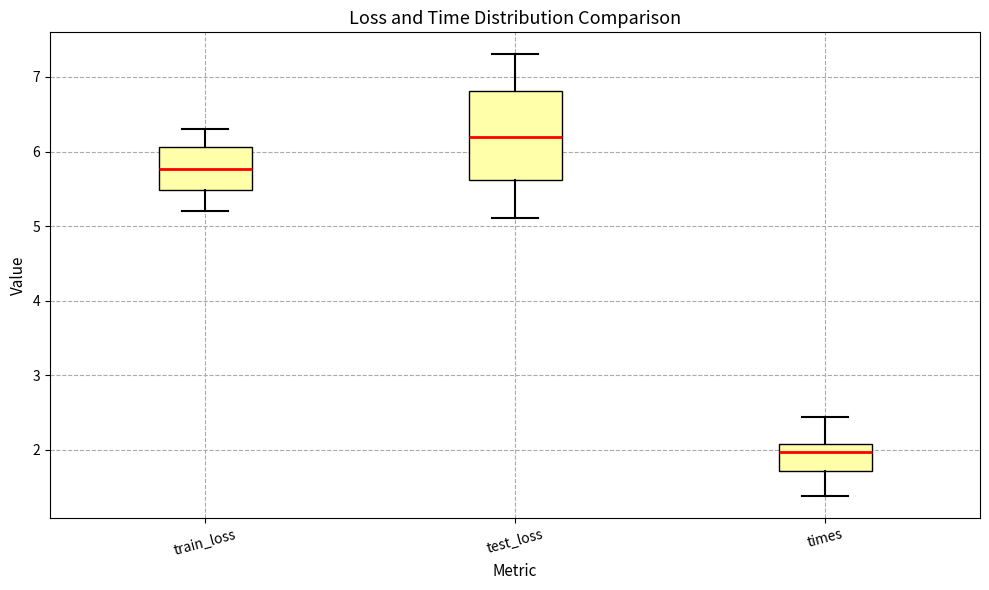

Reading left to right, read every box against the y-axis: the position of its median line, the range the box covers, and the ends of its whiskers. The values are not printed on the chart, so give them approximately, as read against the axis.

train_loss: median 5.8, box 5.5 to 6.1, whiskers 5.2 to 6.3
test_loss: median 6.2, box 5.6 to 6.8, whiskers 5.1 to 7.3
times: median 2.0, box 1.7 to 2.1, whiskers 1.4 to 2.4